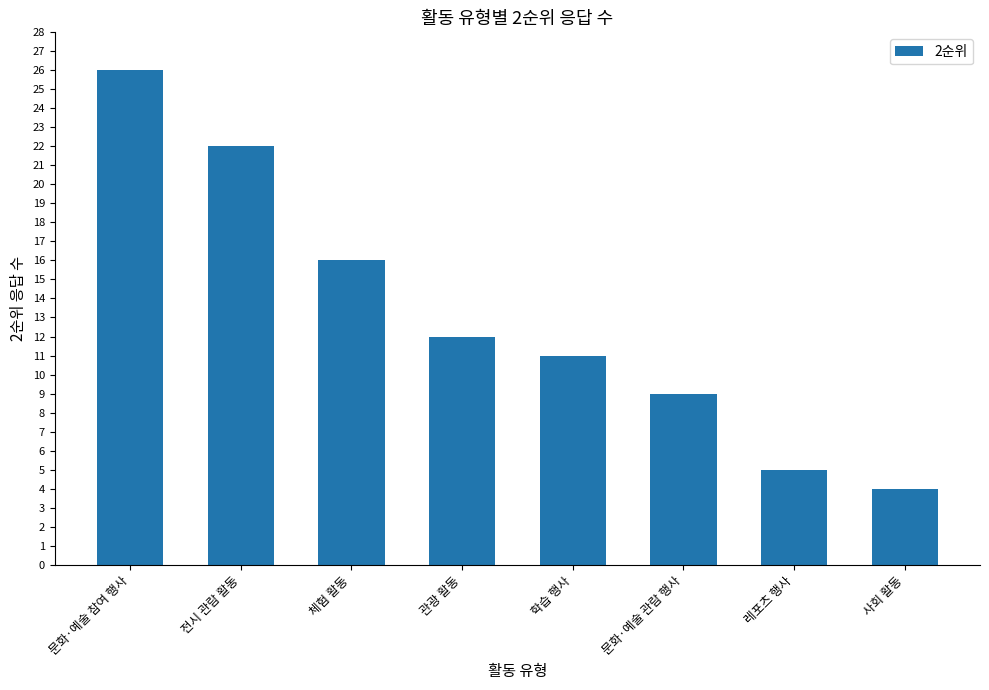

Where does the data first go above 12?

문화·예술 참여 행사